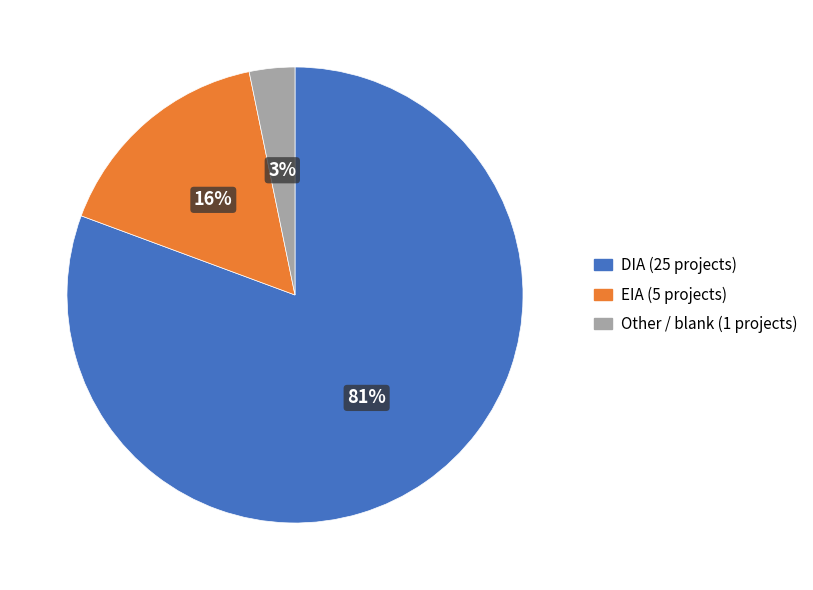

Is it true that DIA is 66% of the pie?

False